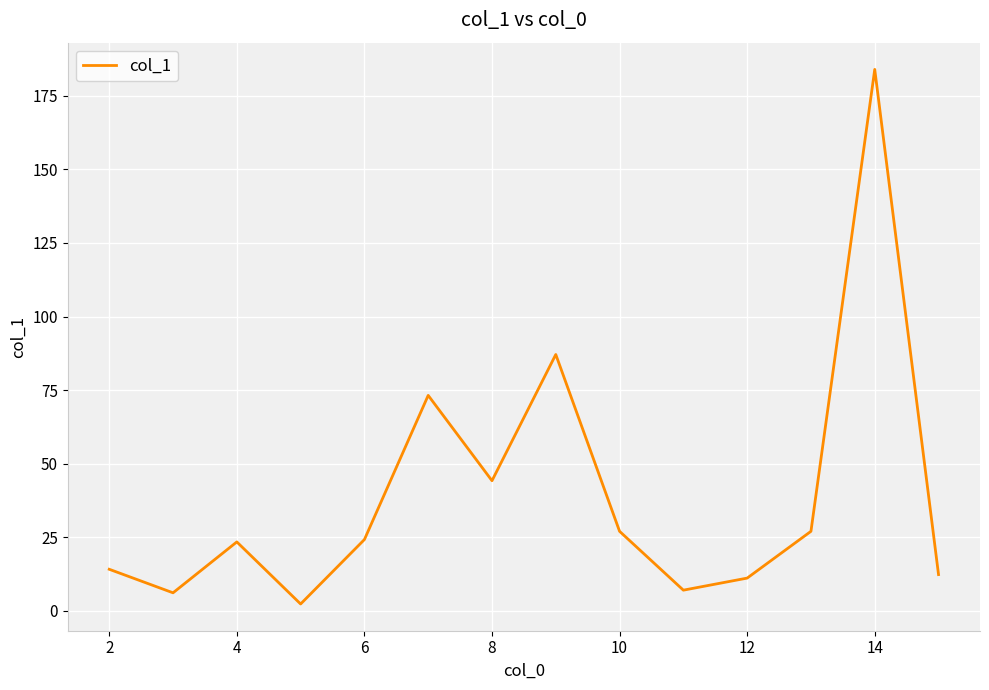

What is the maximum value shown in the chart?

184.0